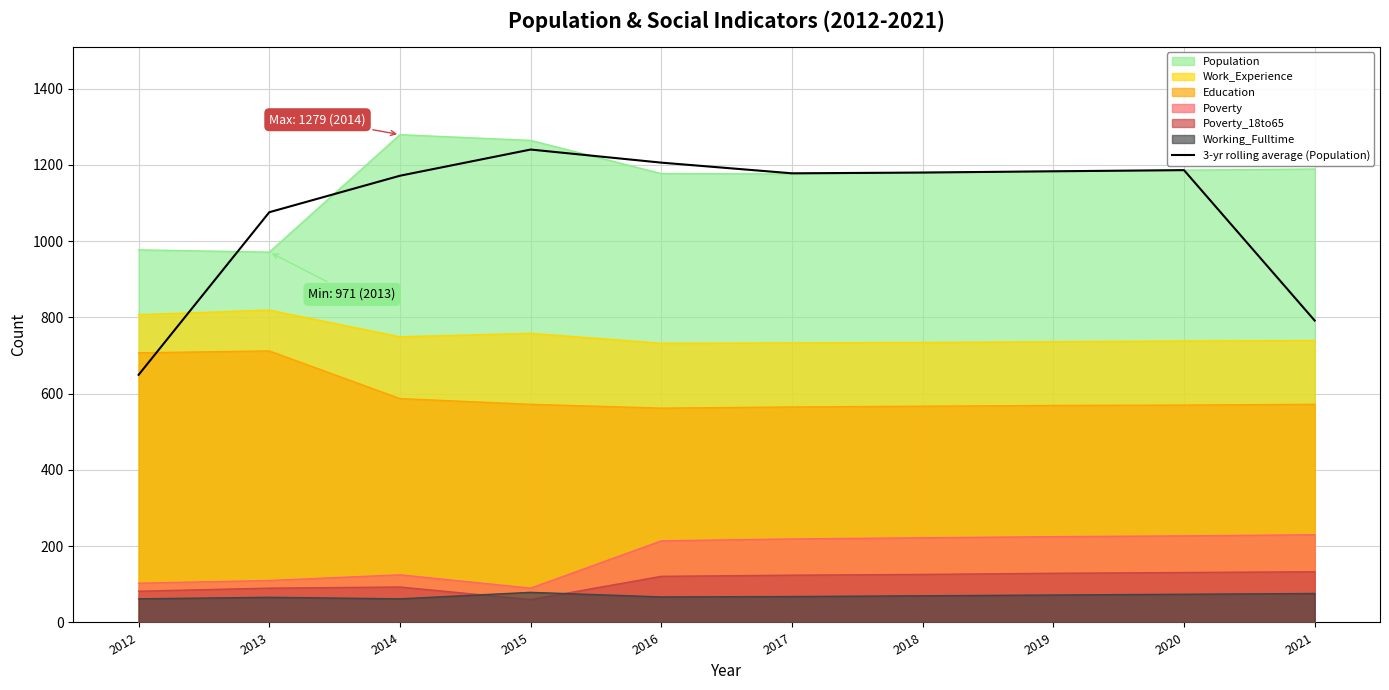

Between 2012 and 2019, which series saw the biggest shift?

3-yr rolling average (Population)